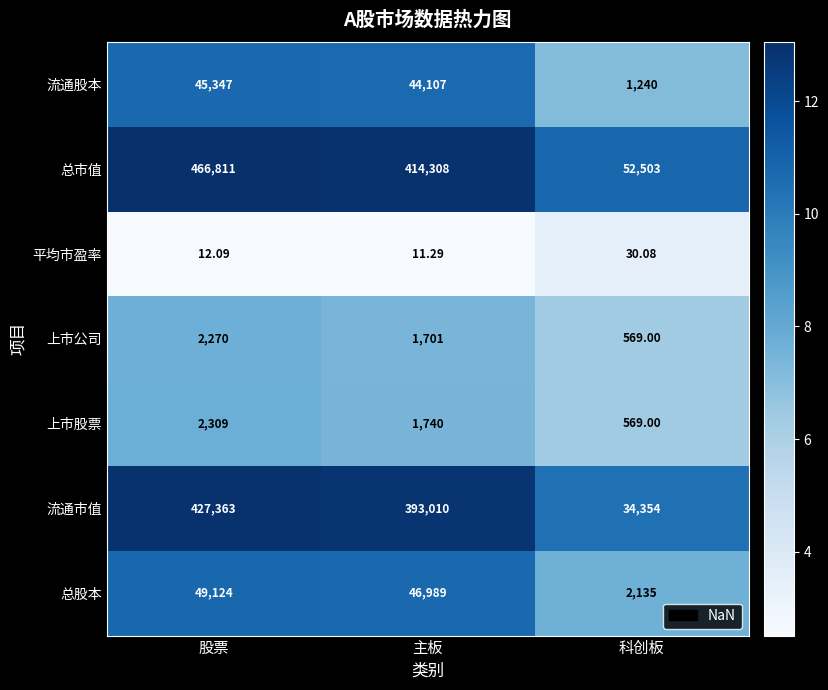

Rank the series by their maximum value, from lowest to highest.

平均市盈率, 上市公司, 上市股票, 流通股本, 总股本, 流通市值, 总市值